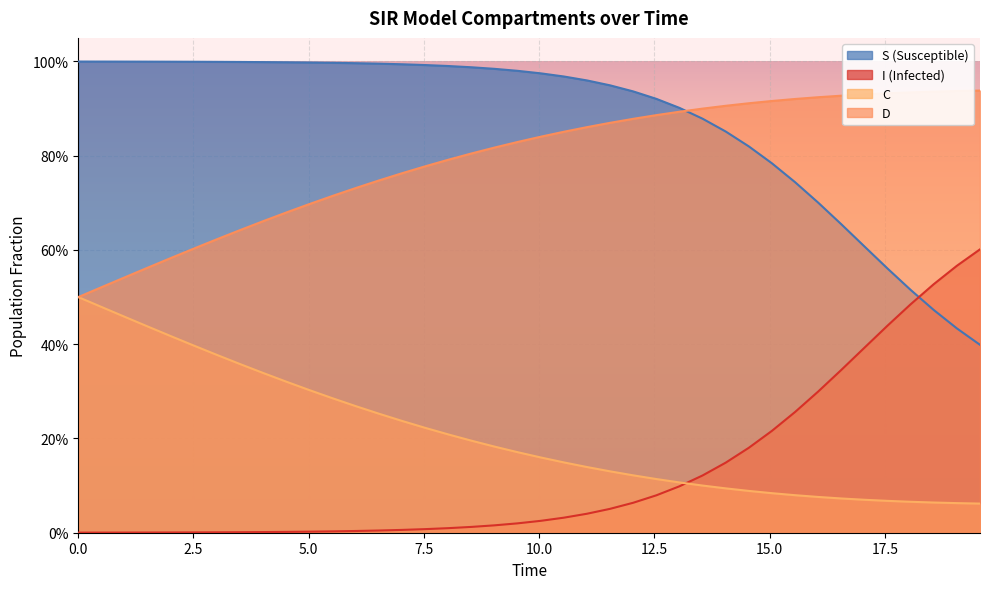

What is the average value of the C series?

0.2